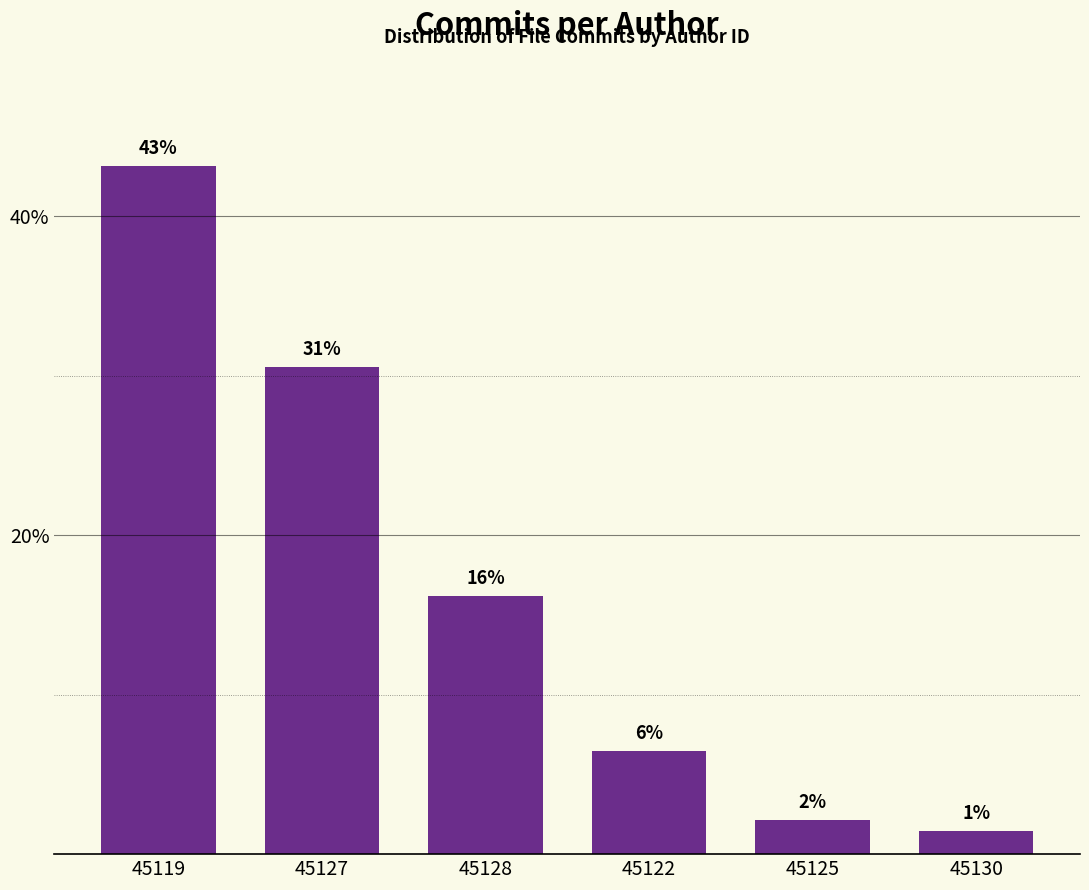

How many bars are there in total?

6